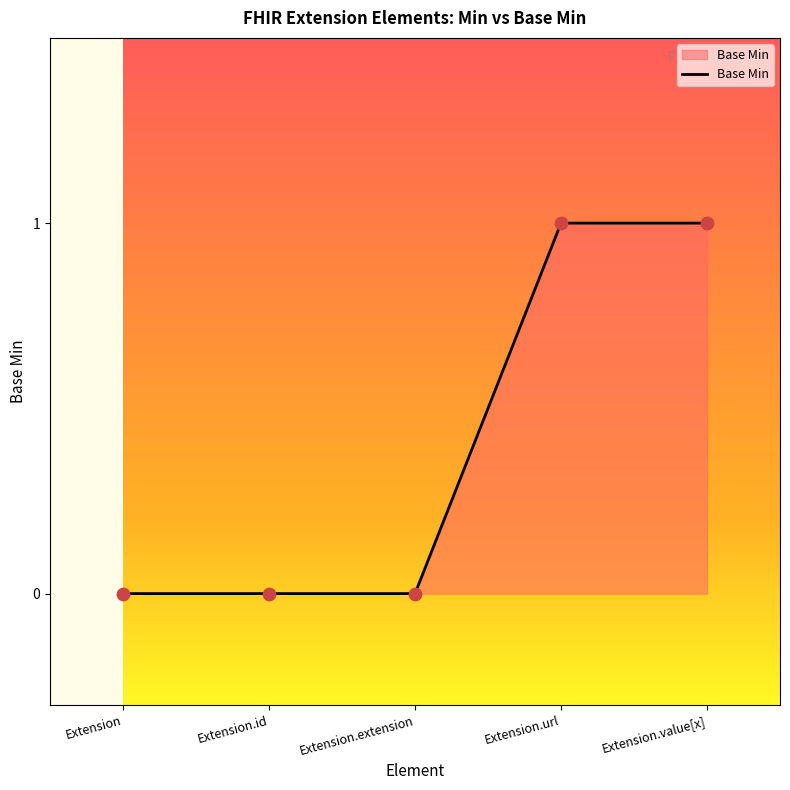

What is the change in value from Extension.extension to Extension.value[x]?

+1